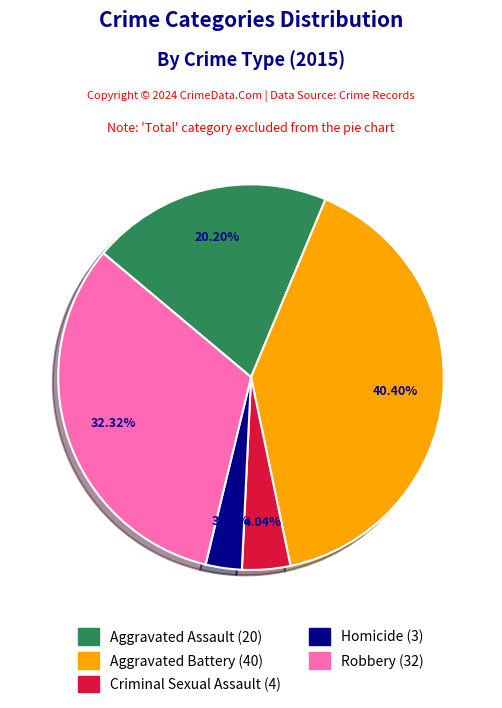

To the nearest percent, what percentage of the pie is Robbery?

32%